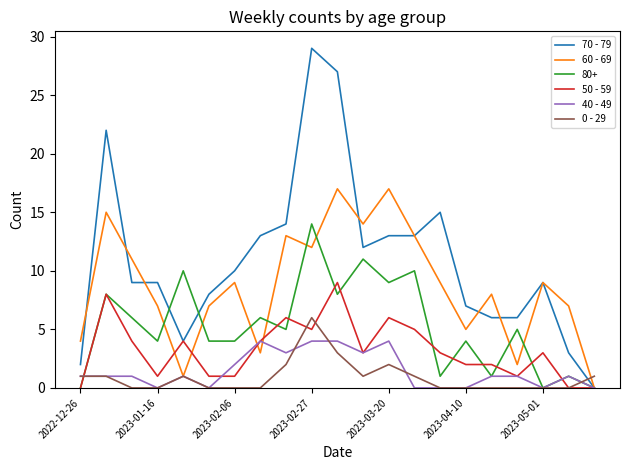

List the series in order of their peak value, highest first.

70 - 79, 60 - 69, 80+, 50 - 59, 0 - 29, 40 - 49